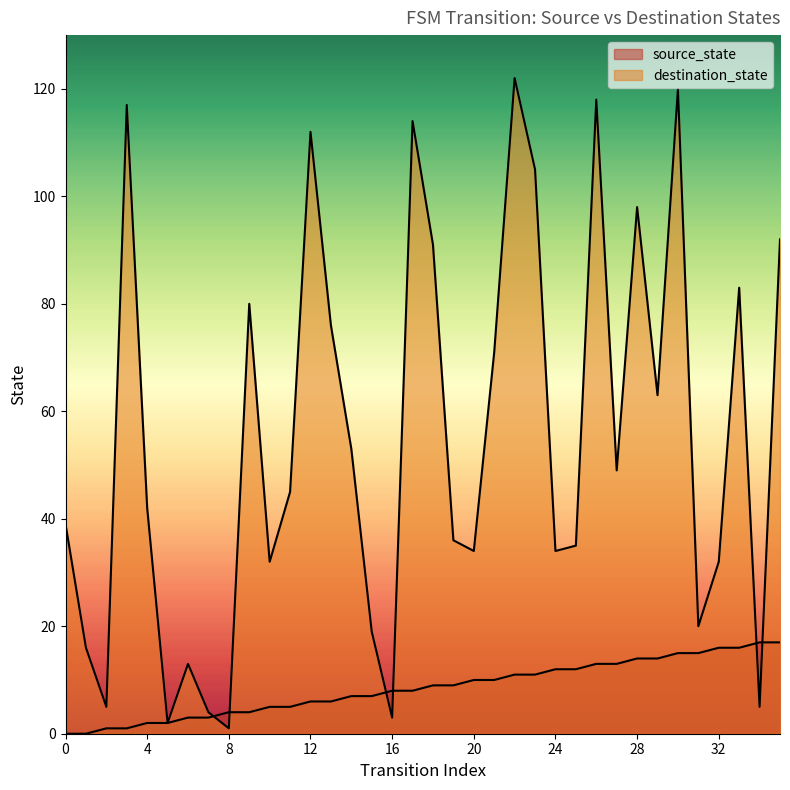

Is it true that destination_state equals 4 at 16?

False